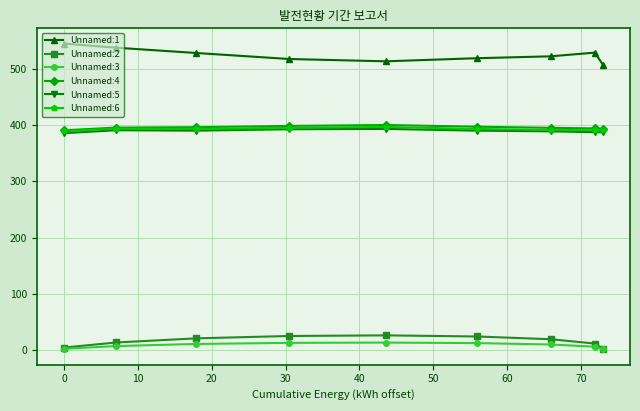

True or false: Unnamed:6 and Unnamed:1 cross at least once.

False